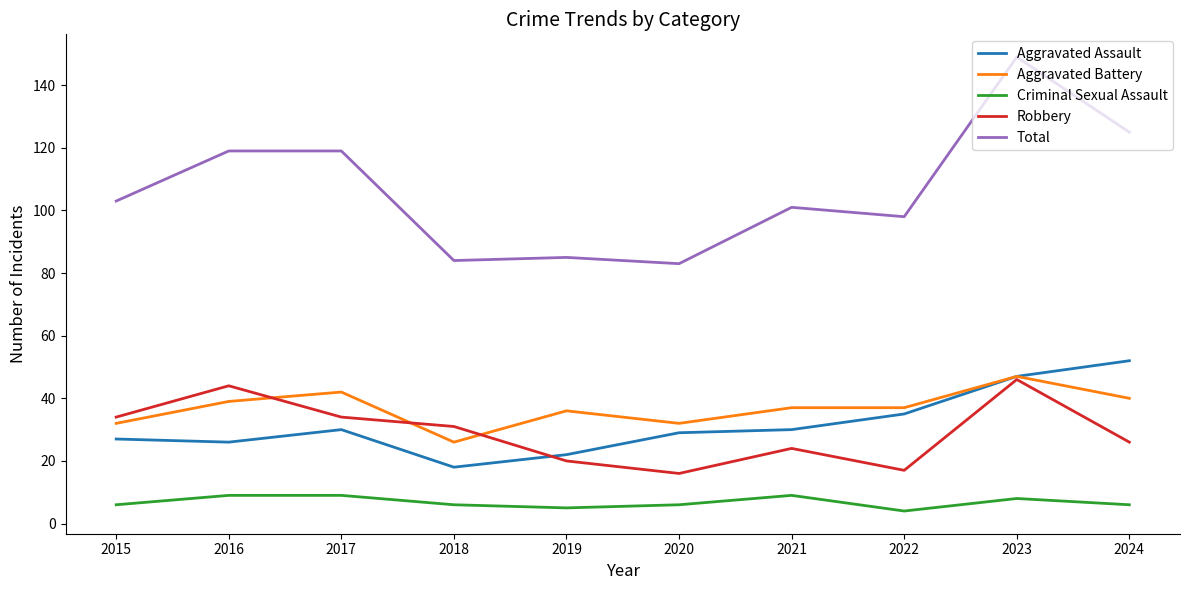

The value of Robbery at 2021 is 15. True or false?

False